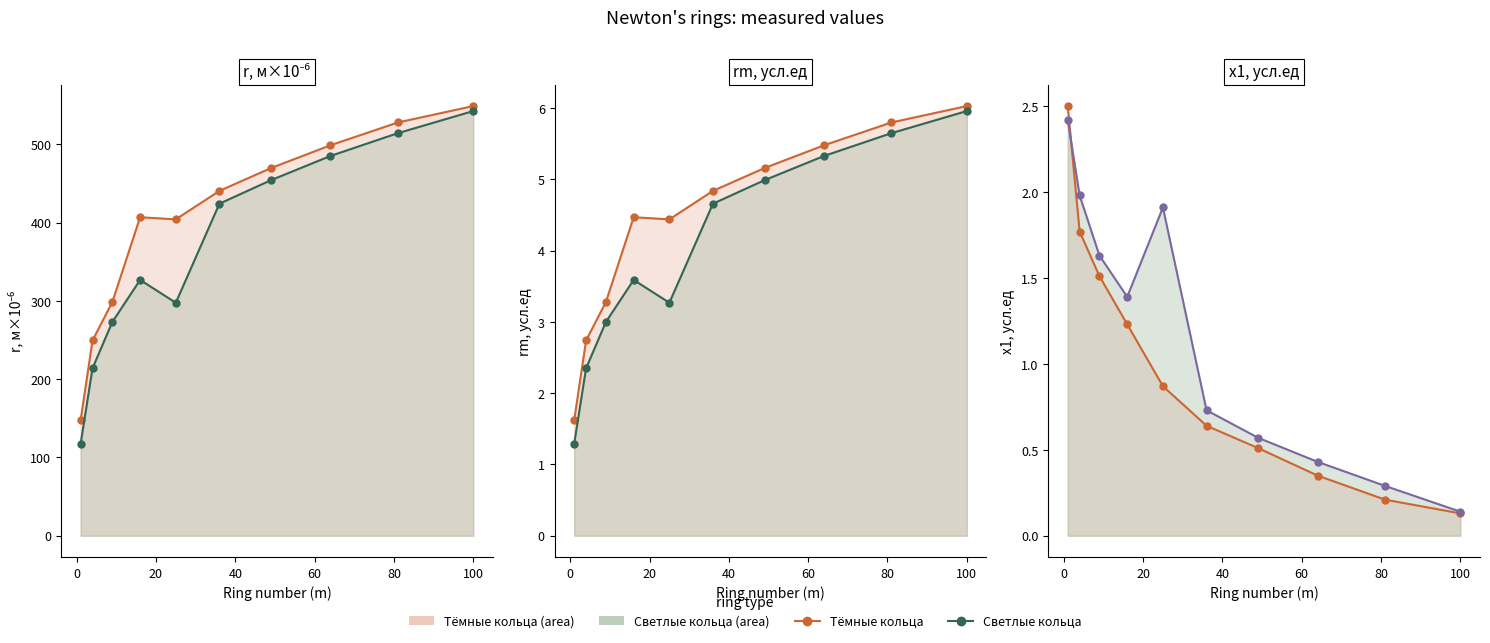

List the series in order of their peak value, lowest first.

x1 light (усл.ед), x1 dark (усл.ед), rm light (усл.ед), rm dark (усл.ед), r light (м×10⁻⁶), r dark (м×10⁻⁶)